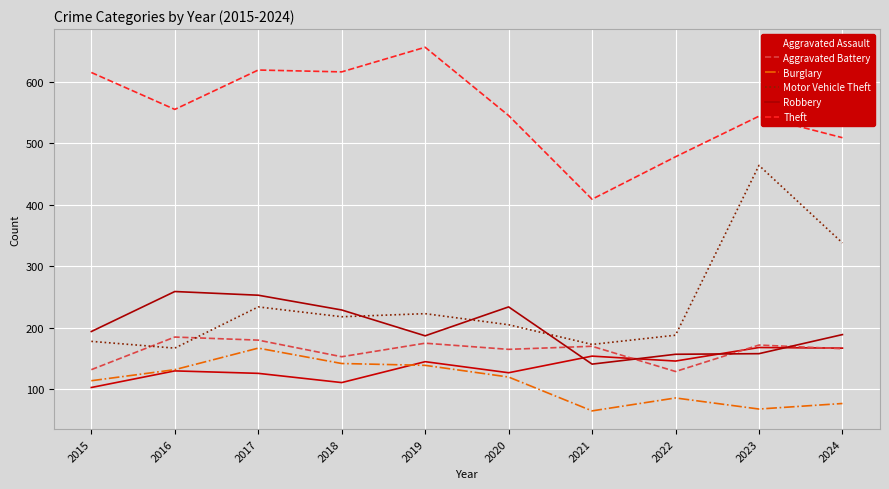

List the labels in order of Aggravated Assault value, smallest first.

2015, 2018, 2017, 2020, 2016, 2019, 2022, 2021, 2024, 2023